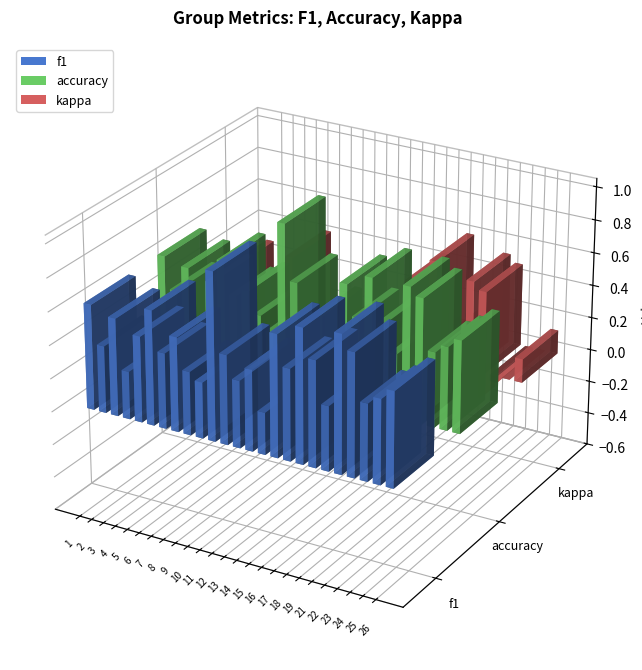

What is the value of the f1 bar at the 17th from the left?

0.5